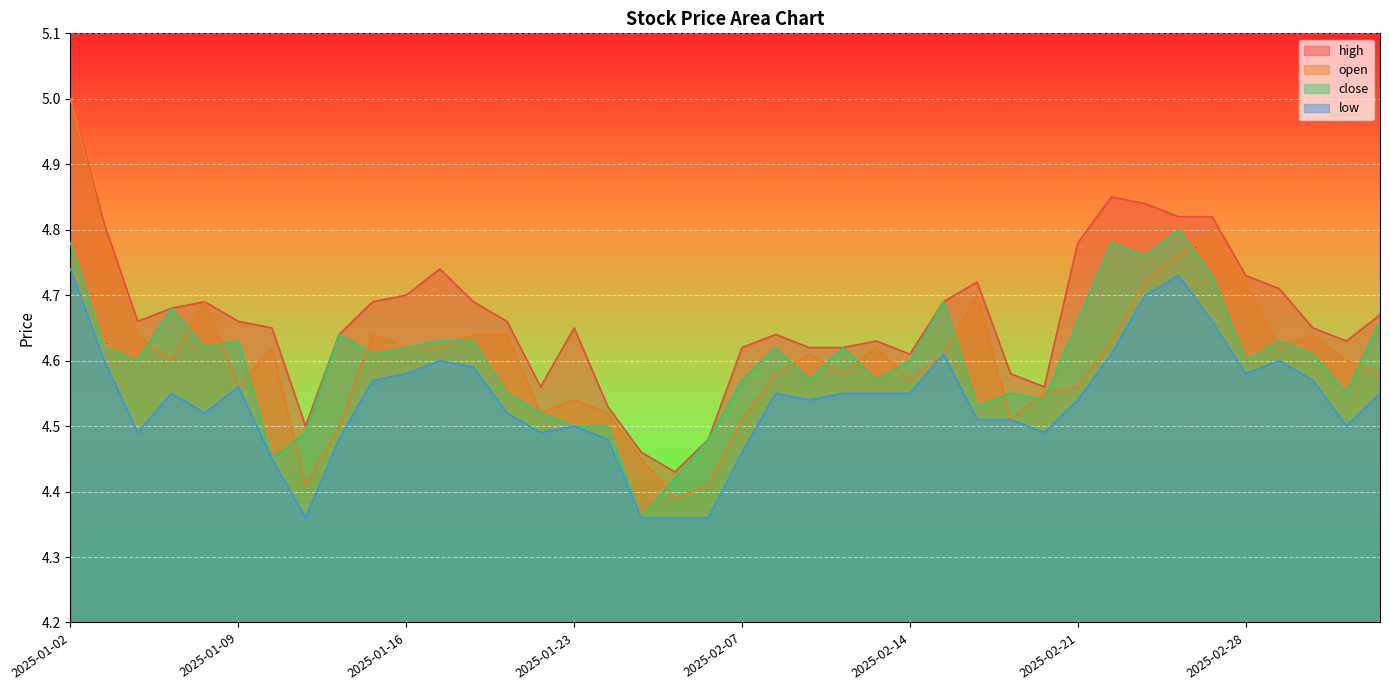

What is the difference between the high values at 2025-01-07 and 2025-02-20?

0.1